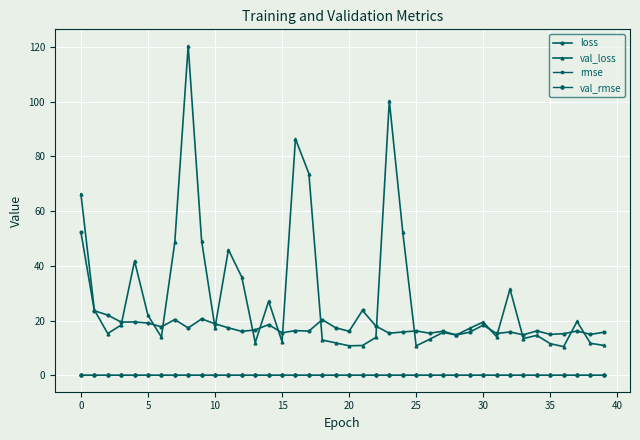

What is the maximum value shown in the chart?

120.4